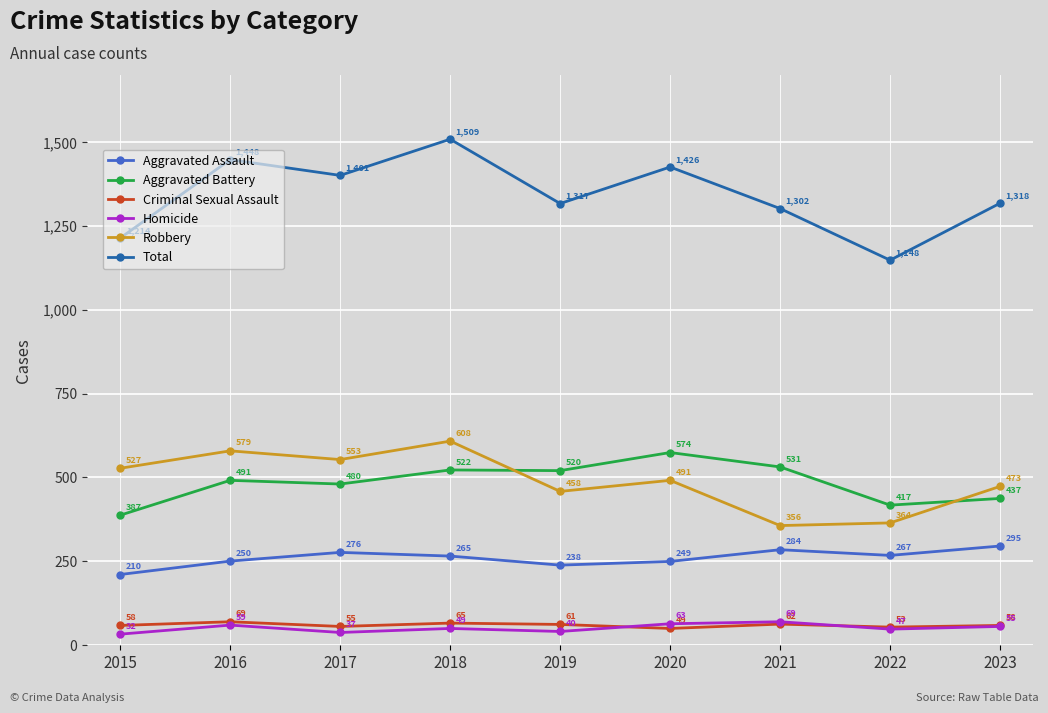

Which series has the widest spread of values?

Total